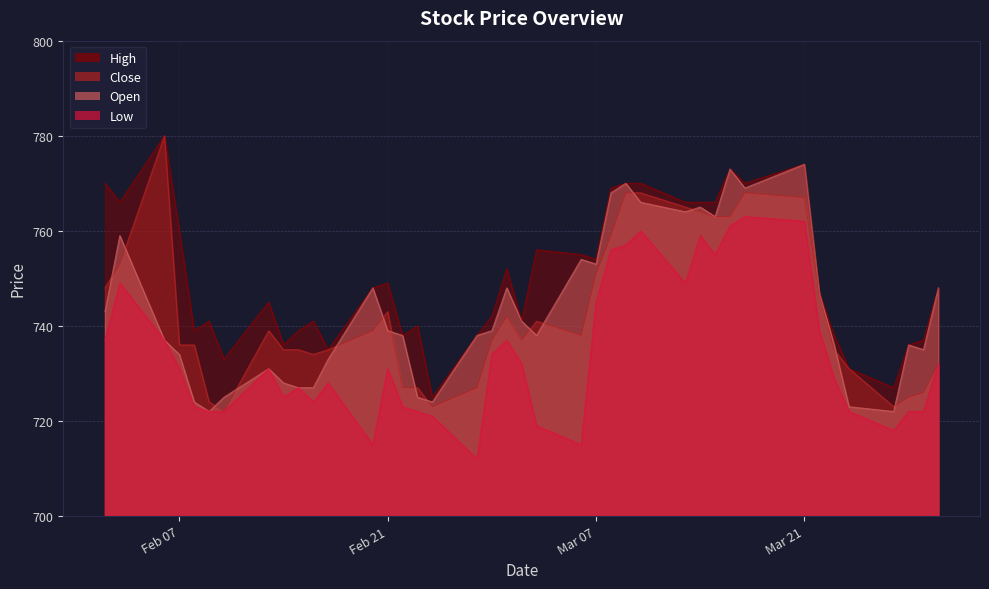

At 2017-03-29, list the series in order from largest to smallest.

High, Open, Close, Low